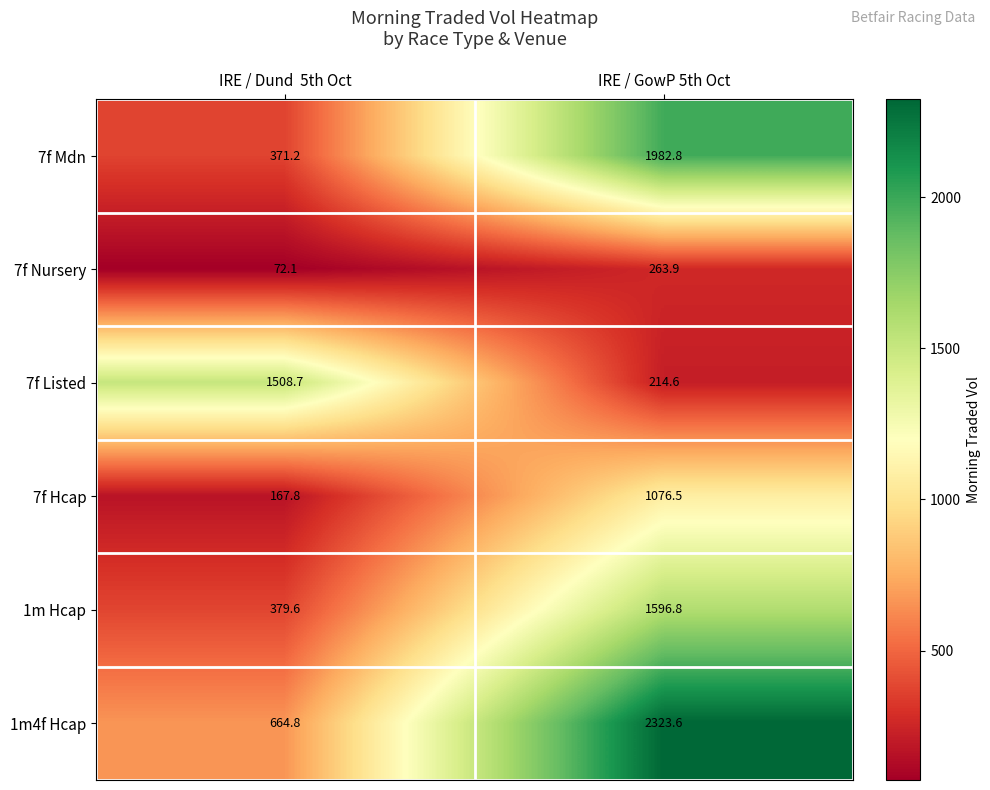

What is the maximum value shown in the chart?

2323.6